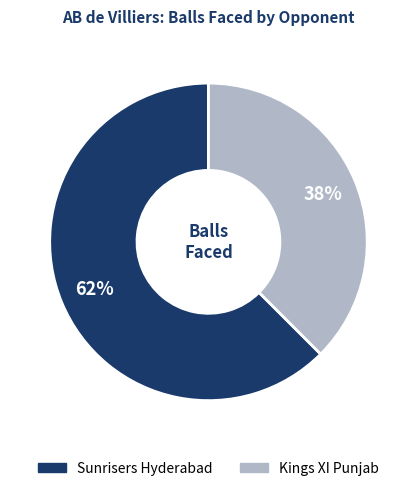

Rank the categories by value from lowest to highest.

Kings XI Punjab, Sunrisers Hyderabad